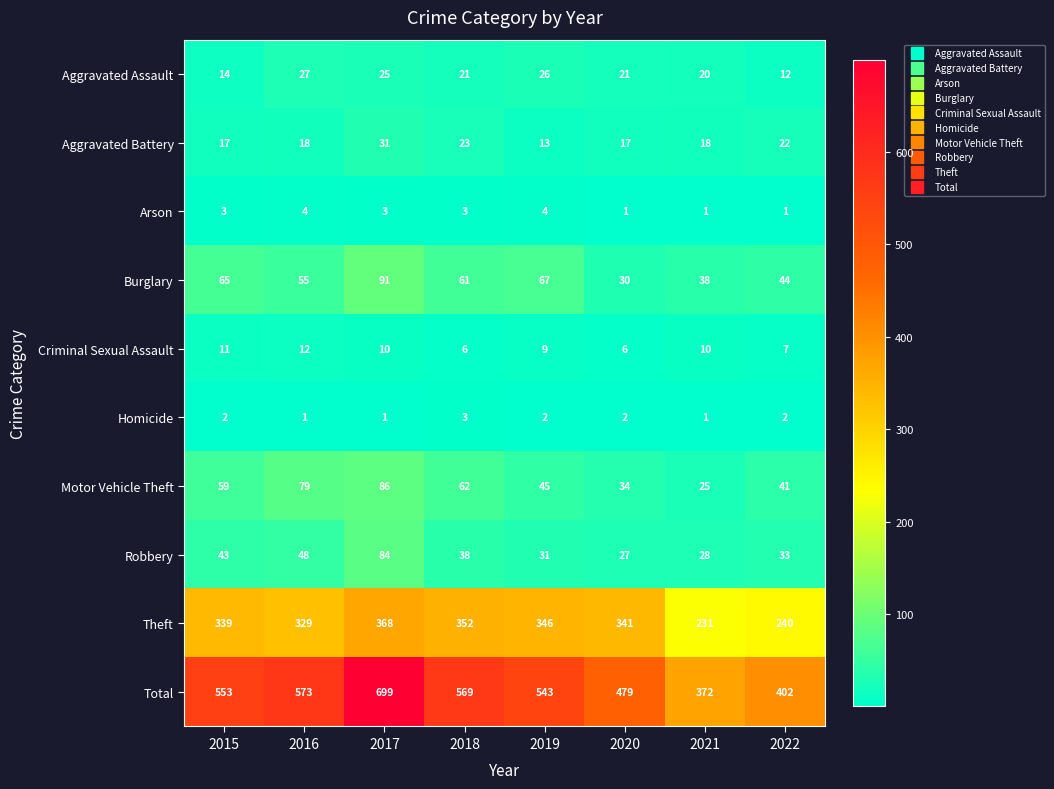

Rank the series at 2017 from lowest to highest value.

Homicide, Arson, Criminal Sexual Assault, Aggravated Assault, Aggravated Battery, Robbery, Motor Vehicle Theft, Burglary, Theft, Total